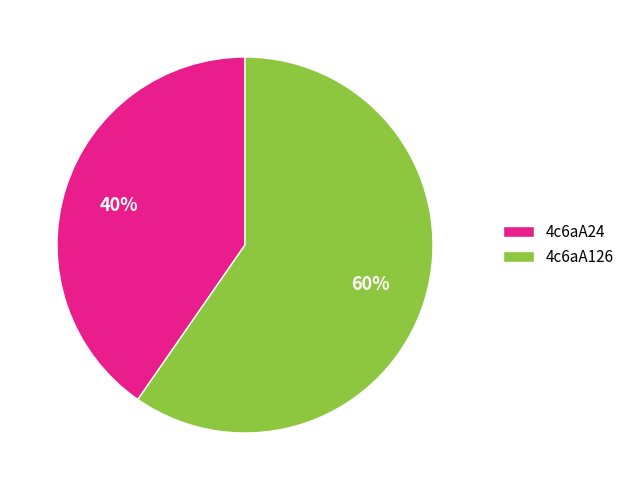

Is it true that 4c6aA126 is 60% of the pie?

True